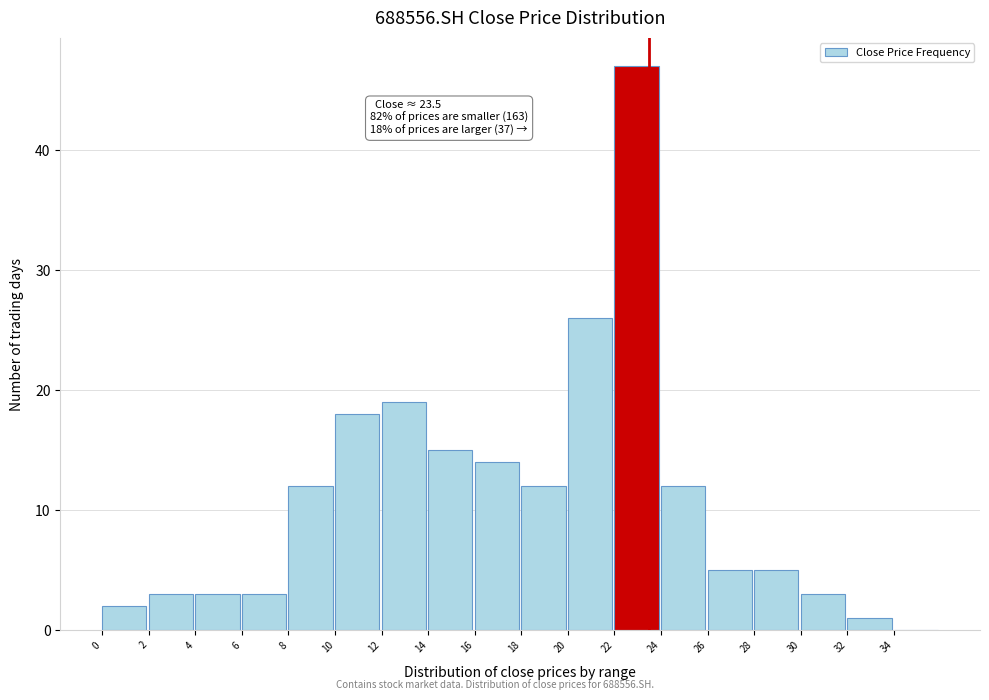

Over which range of the x-axis is the bar tallest?

22 to 24